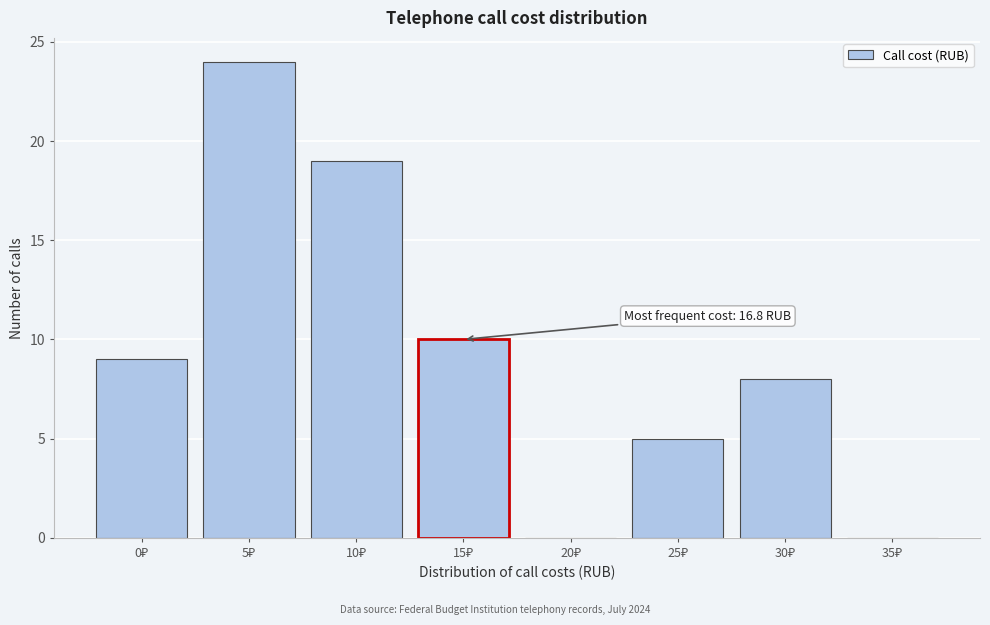

What is the sum of all values?

75